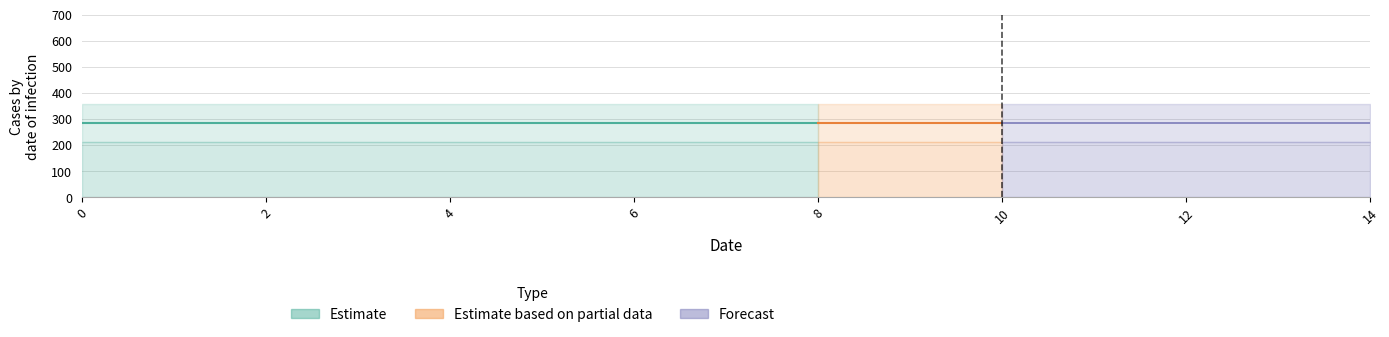

The Consumers series shows 871 at 8. True or false?

False